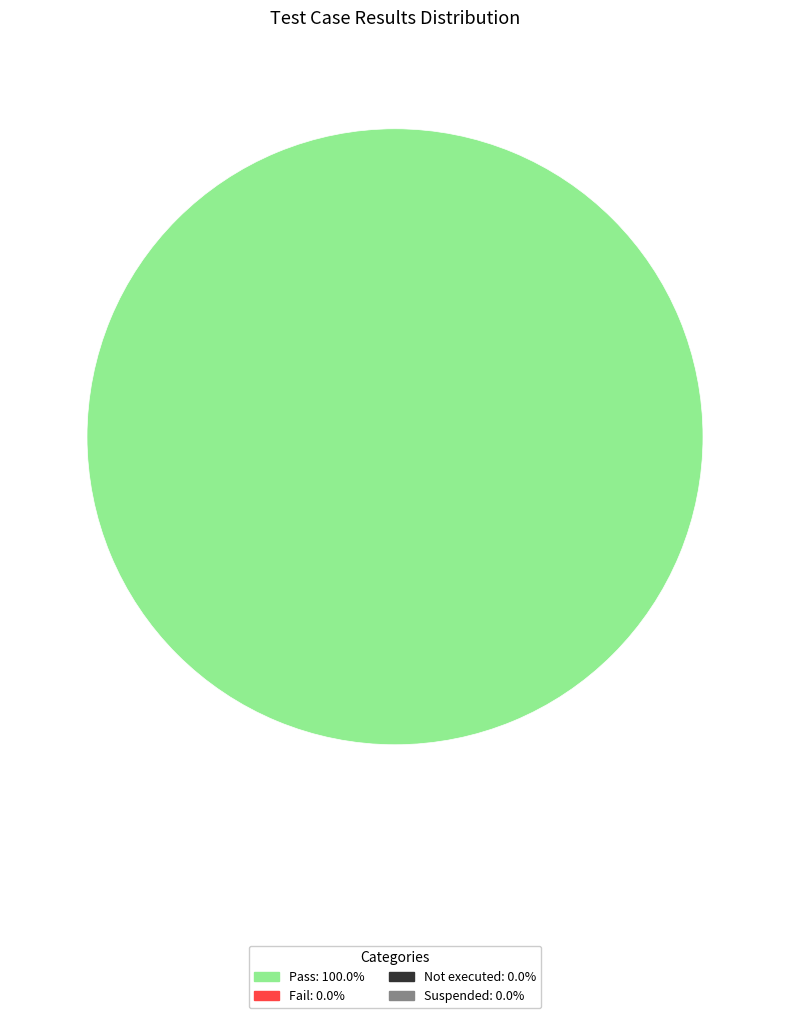

Does any single category account for the majority?

Yes